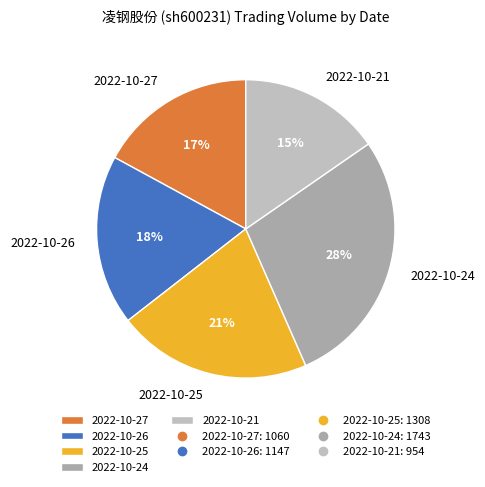

Does 2022-10-21 account for over 50% of the chart?

No